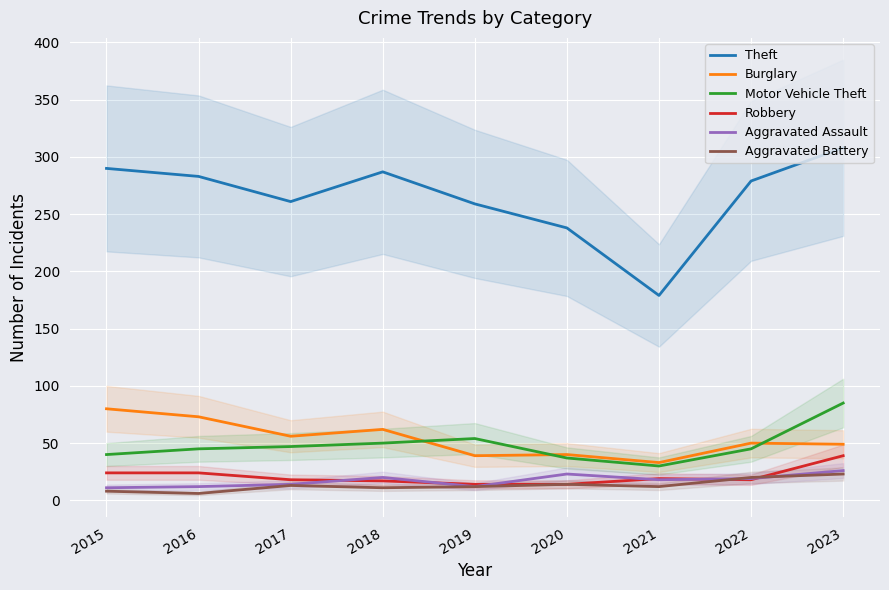

True or false: Aggravated Battery and Motor Vehicle Theft intersect in this chart.

False